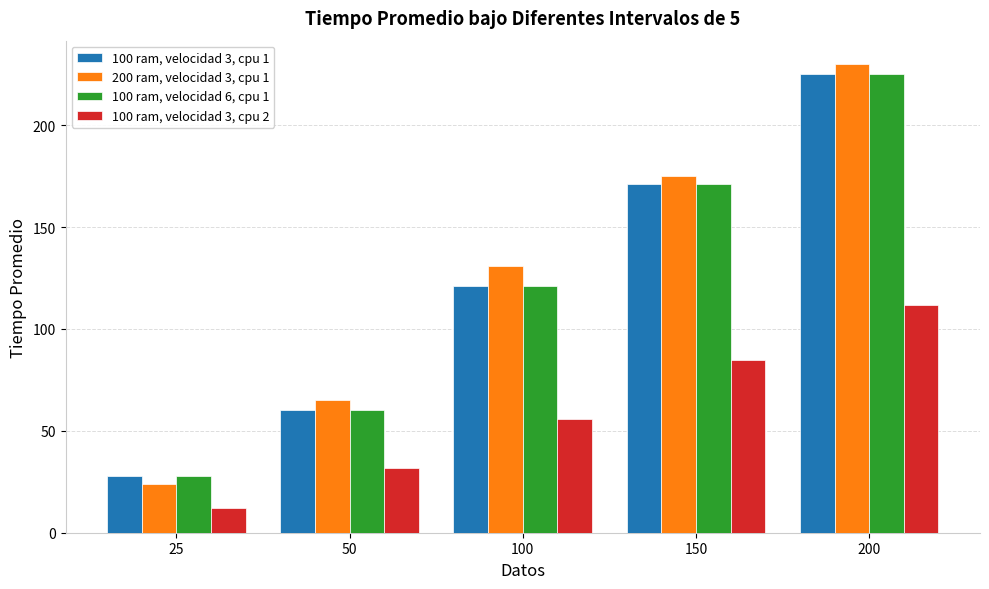

Which label corresponds to the smallest value in the chart?

25